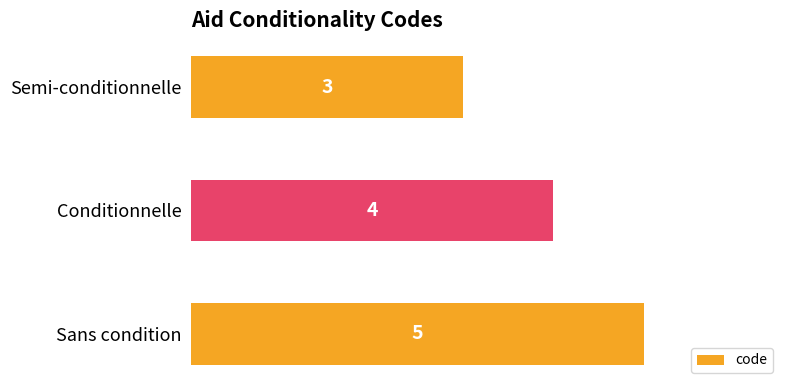

What is the minimum value shown in the chart?

3